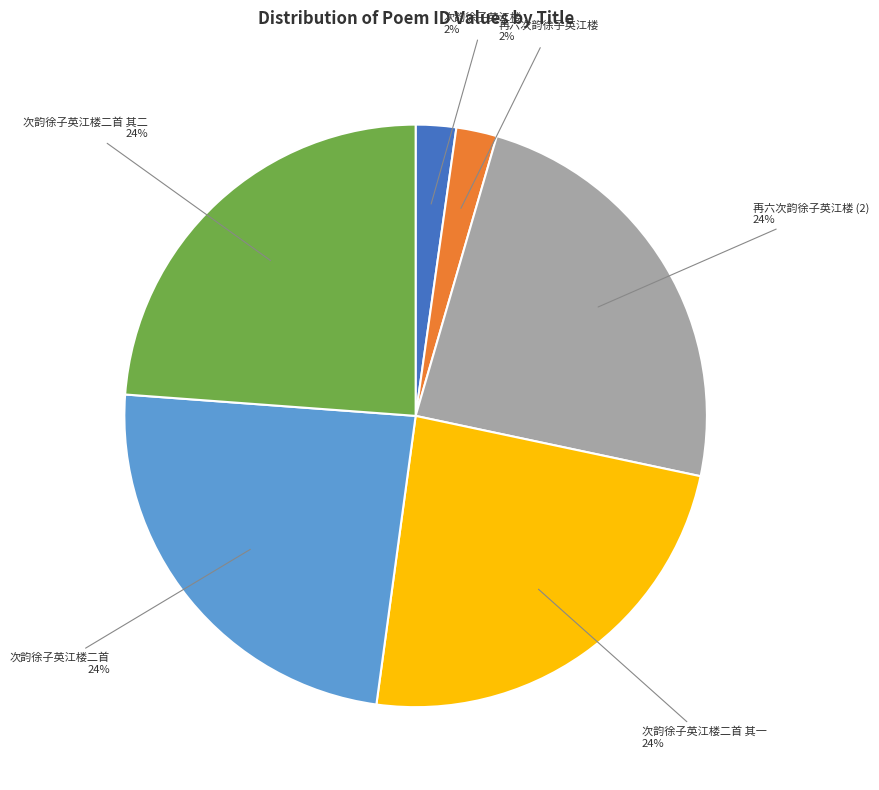

To the nearest percent, what percentage of the pie is 再六次韵徐子英江楼?

2%